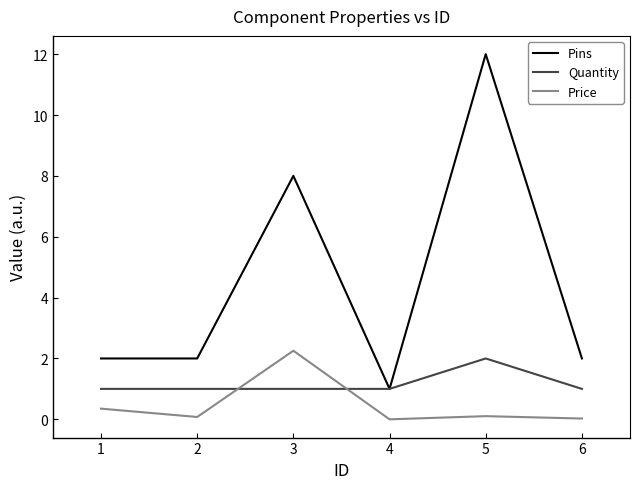

What is the approximate value of Pins at 3?

8.0